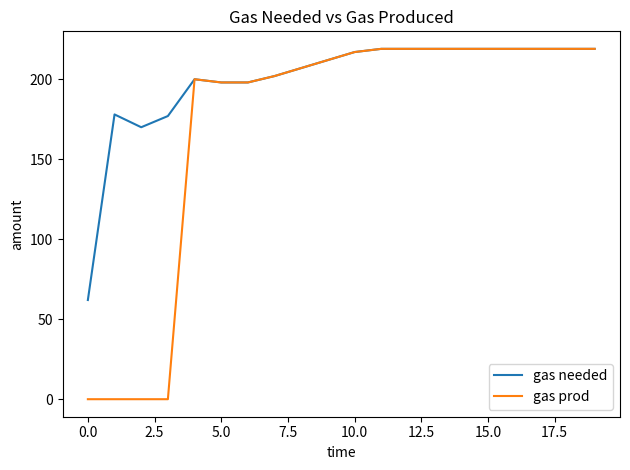

Which series has the widest spread of values?

gas prod